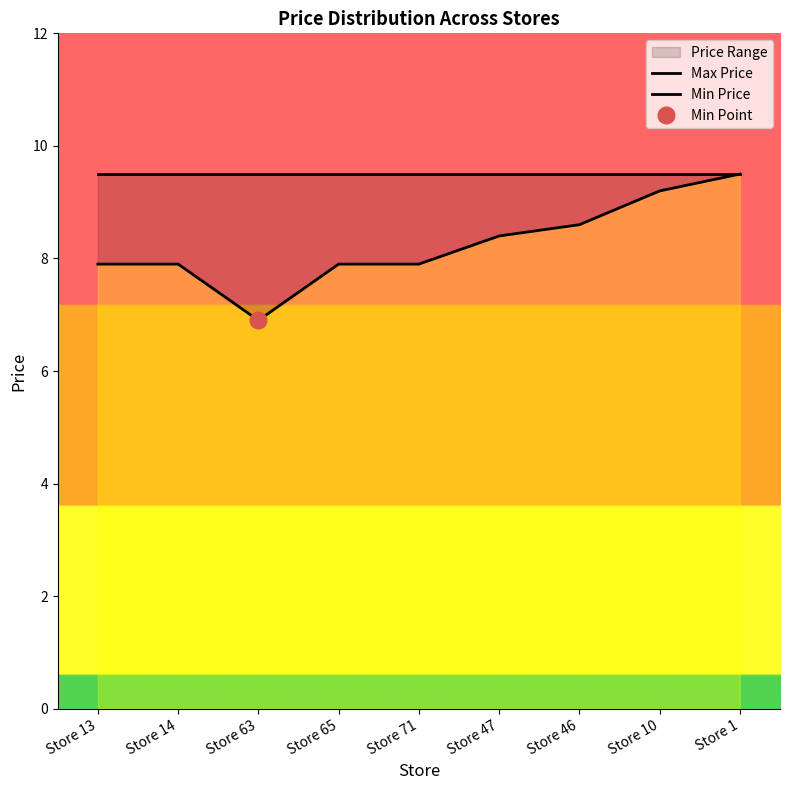

Reading left to right, transcribe all the data shown in this chart.

Max Price: Store 13=9.5	Store 14=9.5	Store 63=9.5	Store 65=9.5	Store 71=9.5	Store 47=9.5	Store 46=9.5	Store 10=9.5	Store 1=9.5
Min Price: Store 13=7.9	Store 14=7.9	Store 63=6.9	Store 65=7.9	Store 71=7.9	Store 47=8.4	Store 46=8.6	Store 10=9.2	Store 1=9.5